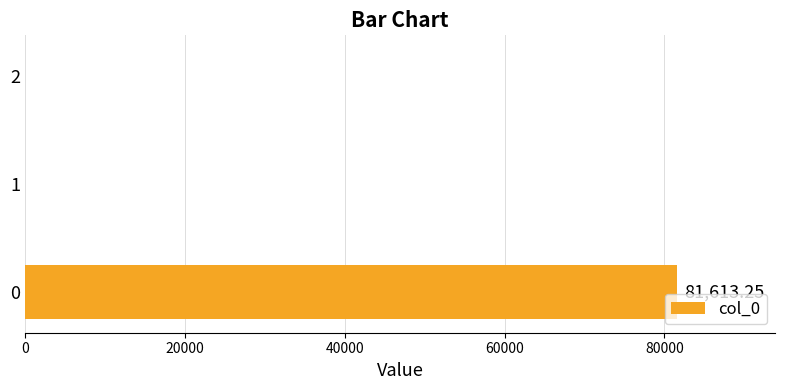

What is the change in value from 0 to 2?

-81613.2